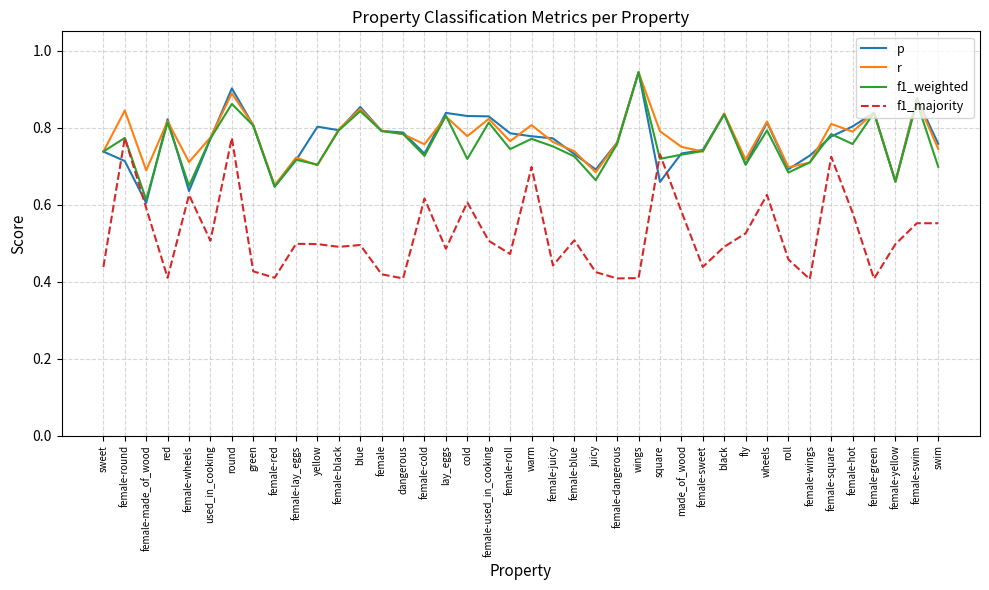

How many lines are shown in the chart?

4